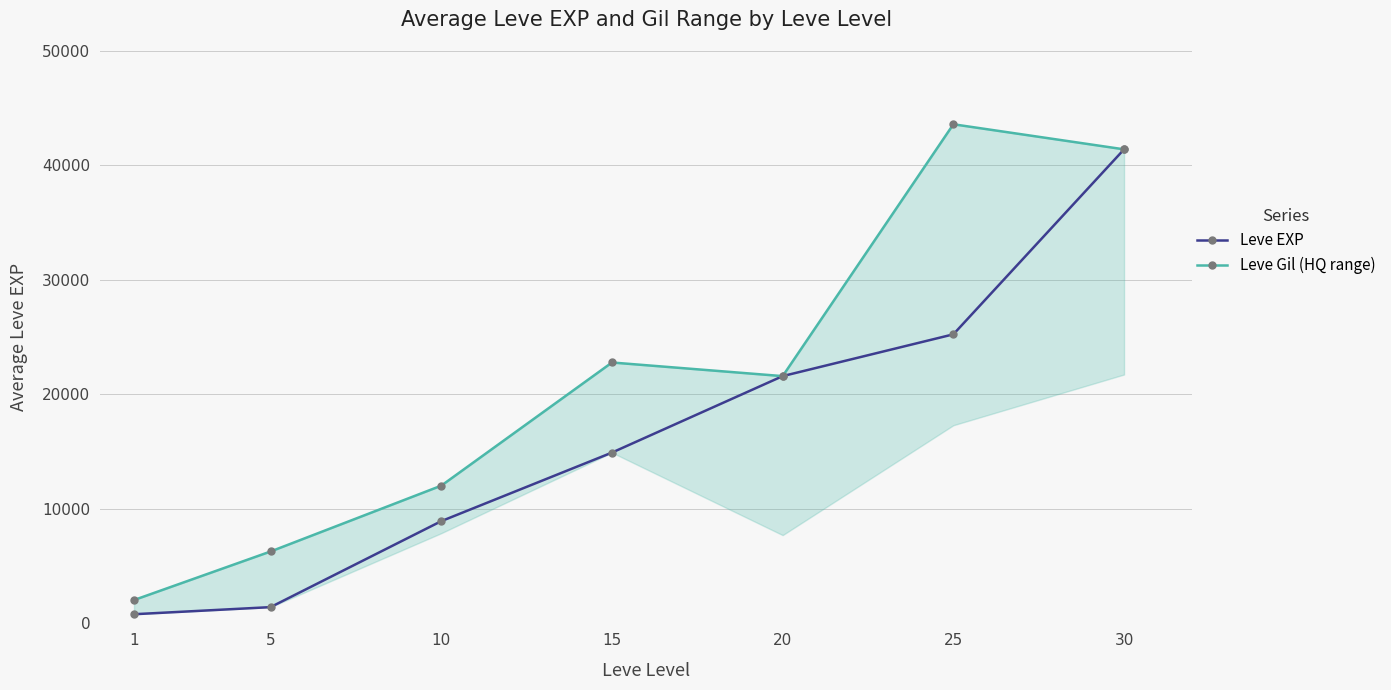

At how many categories does at least one series exceed 9647?

5